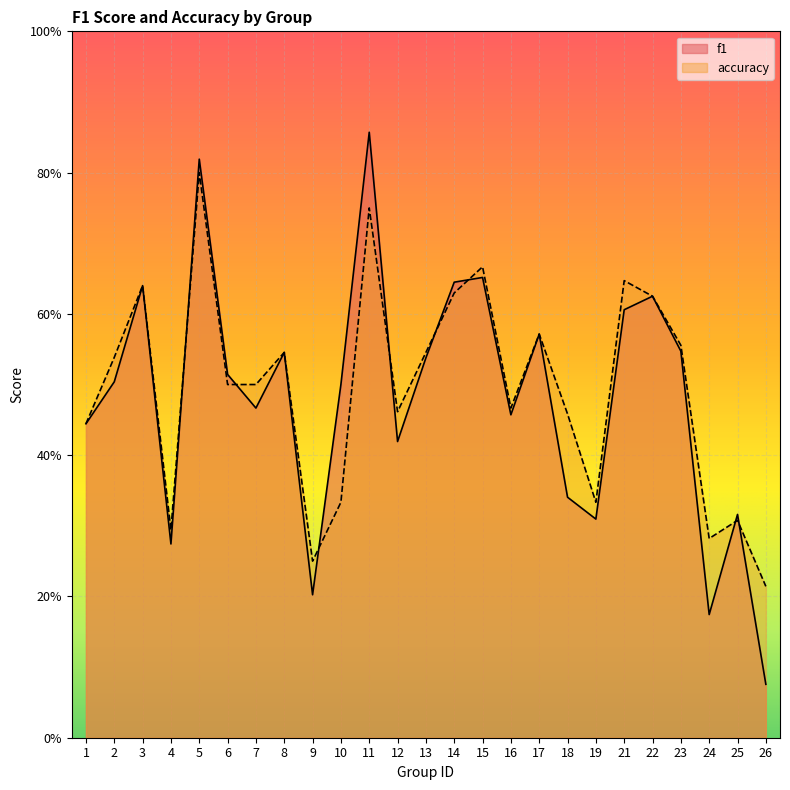

What is the maximum value for accuracy?

0.8